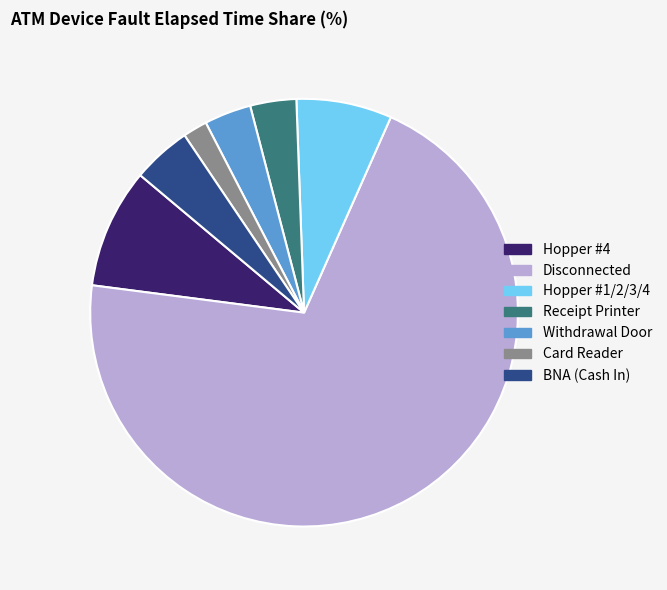

Count the number of slices in the pie.

7